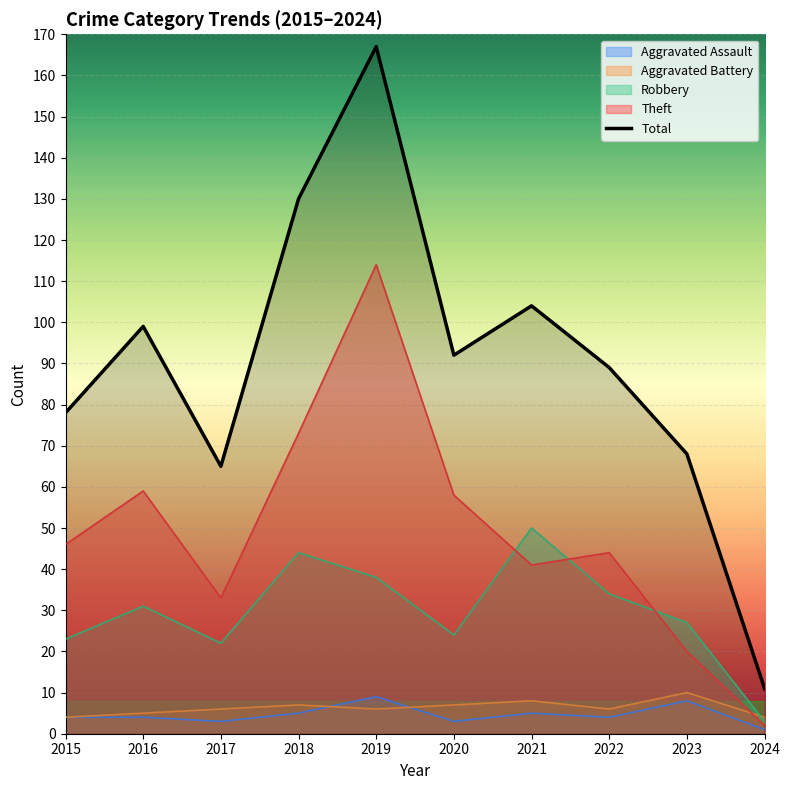

At which label is the value closest to 89?

2022